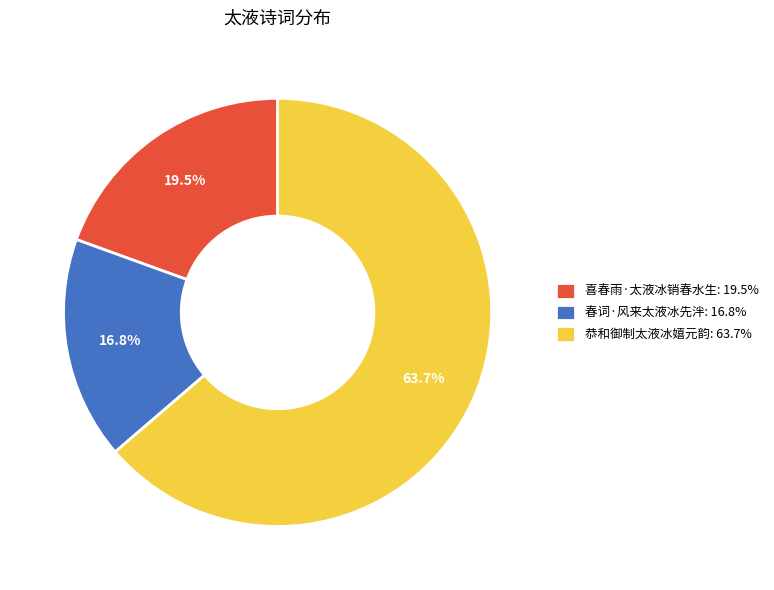

Is there any slice that represents more than half of the pie?

Yes